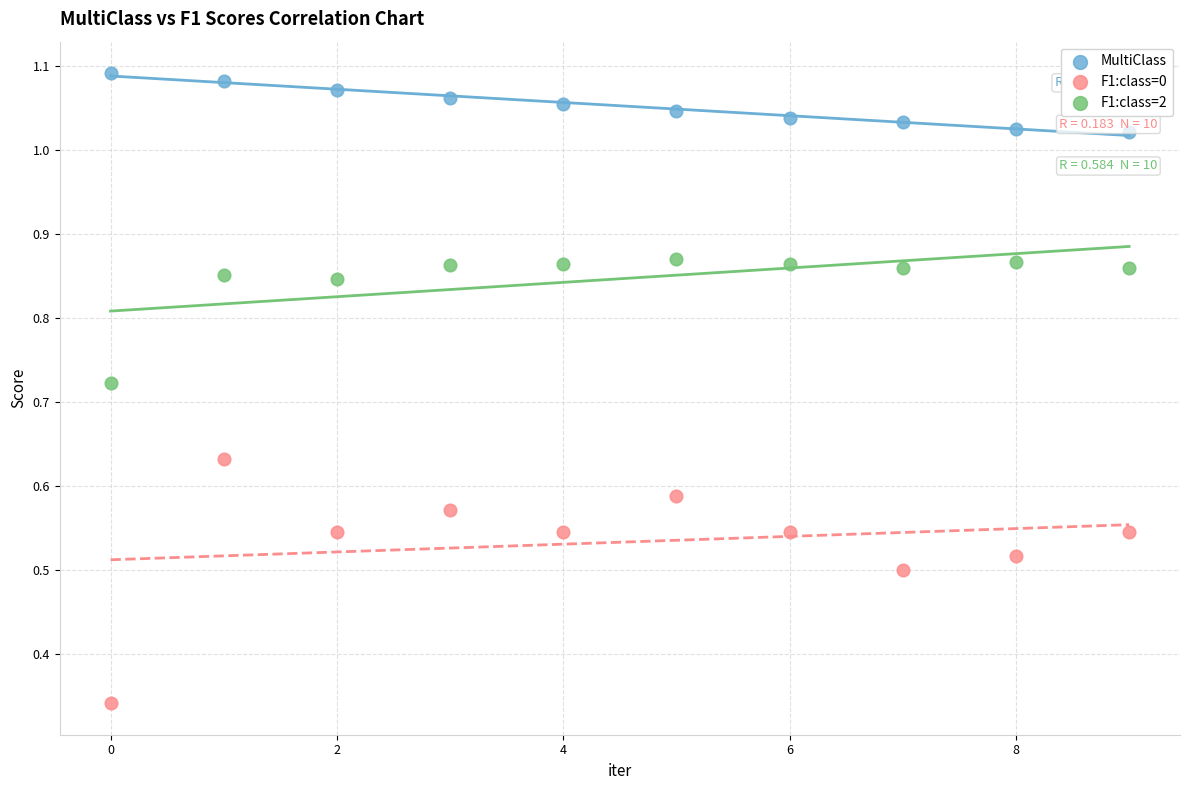

What are all the series names shown in the legend?

MultiClass, F1:class=0, F1:class=2